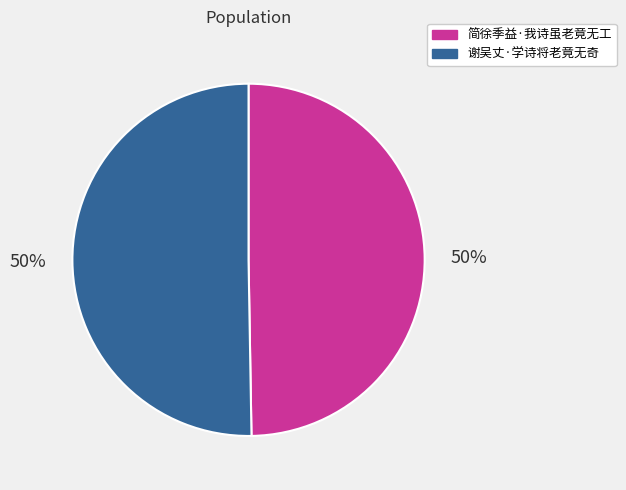

To the nearest percent, what is the average slice percentage?

50%